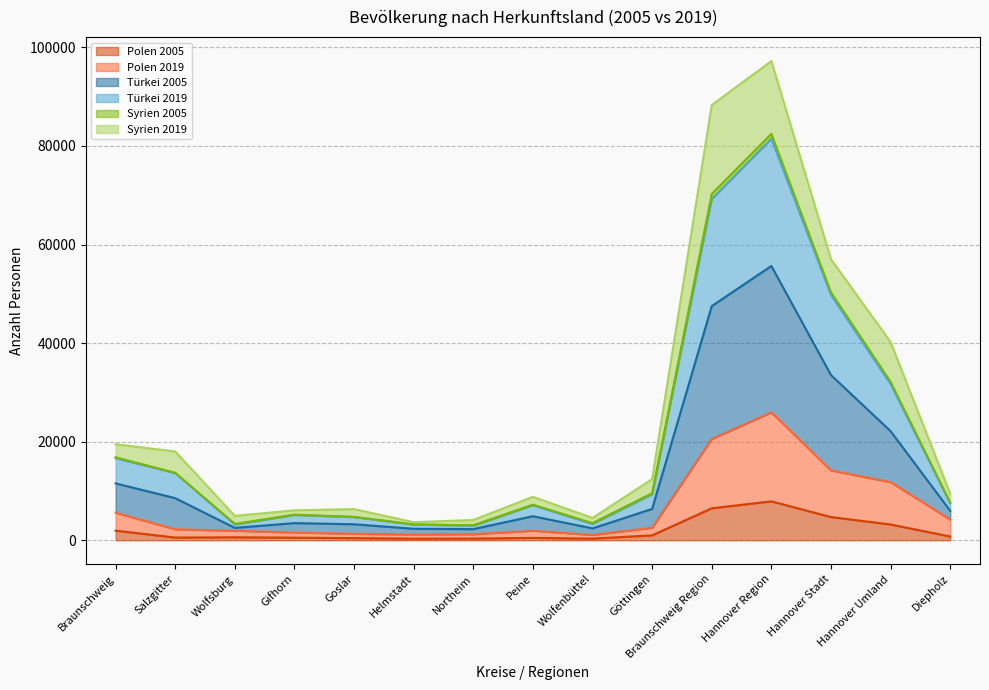

The value of Polen 2005 at Peine is 716. True or false?

False